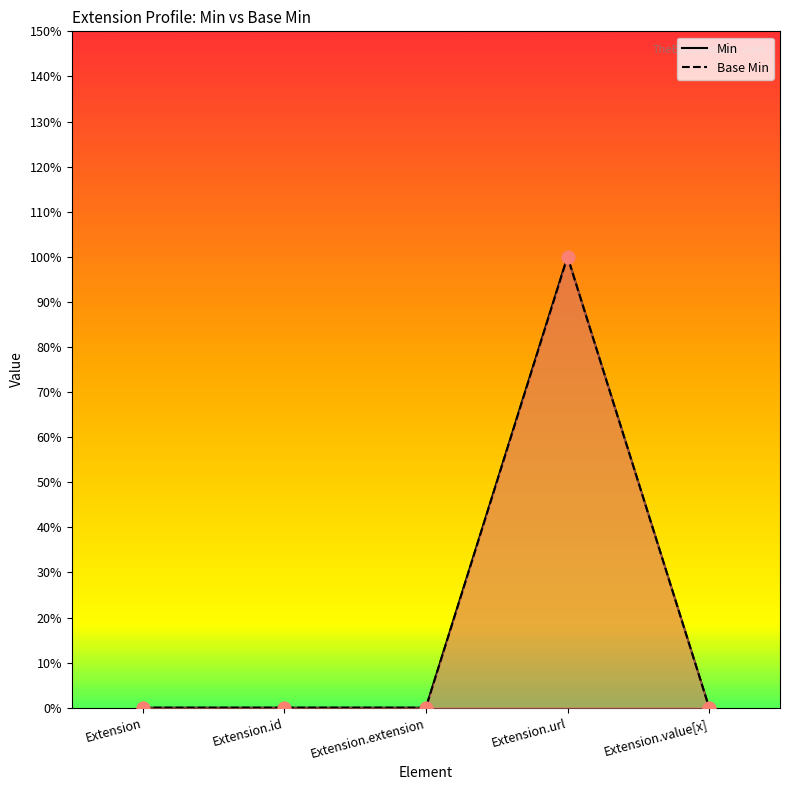

Which series contains the highest Y value?

Min